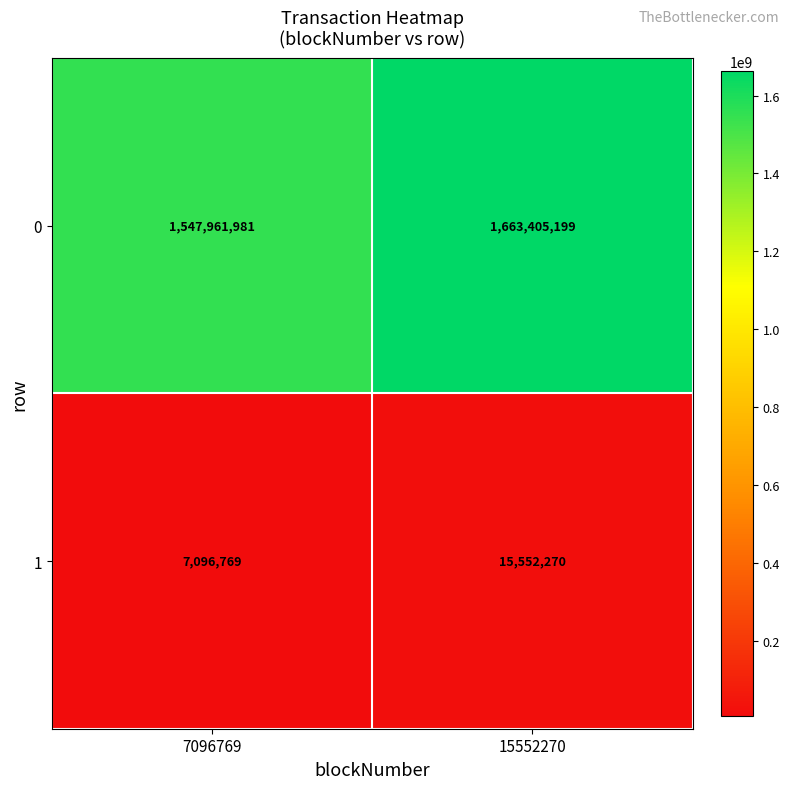

What is the difference between the 1 values at 7096769 and 15552270?

8455501